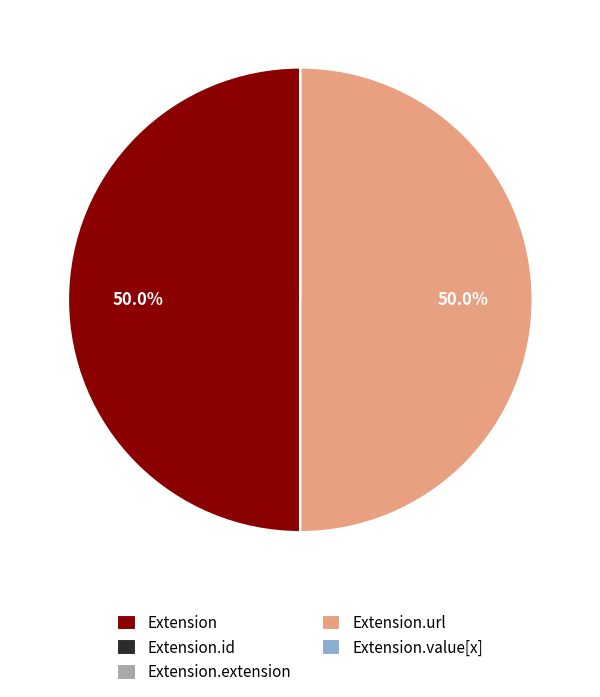

How much of the chart is everything except Extension.url?

50.0%